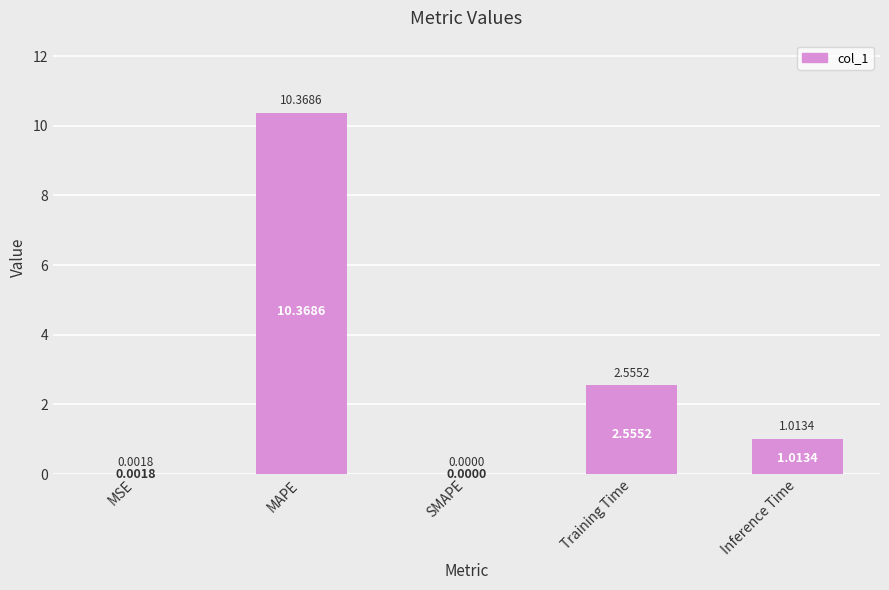

Where does the data first go above 1?

MAPE